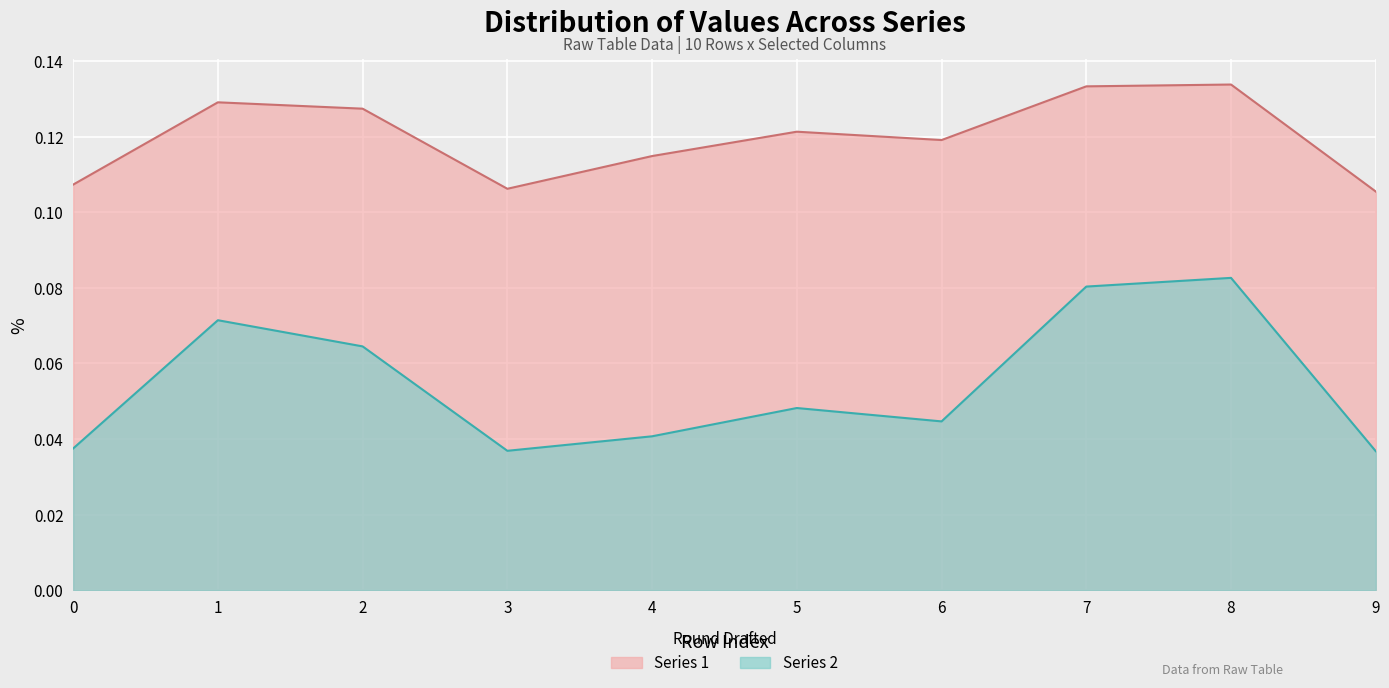

How many distinct data groups are displayed?

2